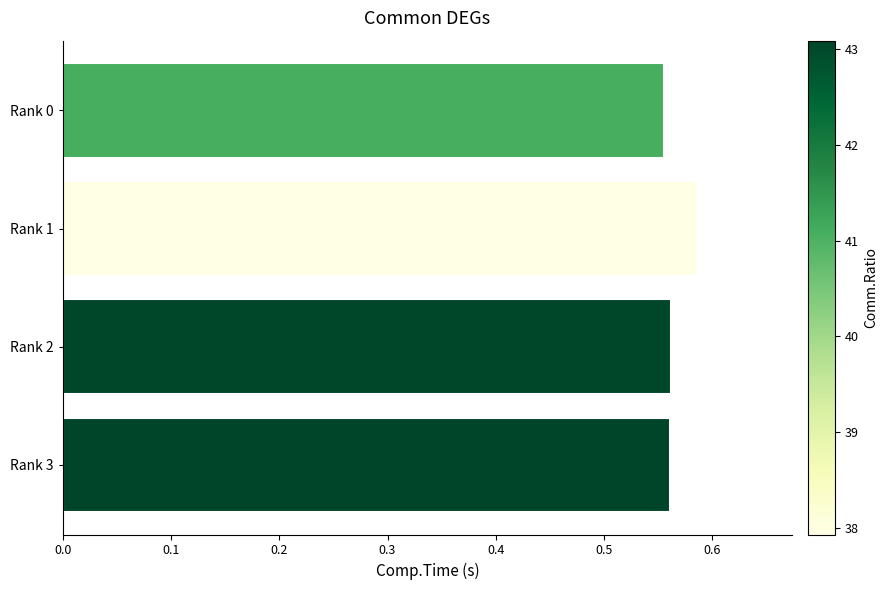

Are the bars horizontal?

Yes